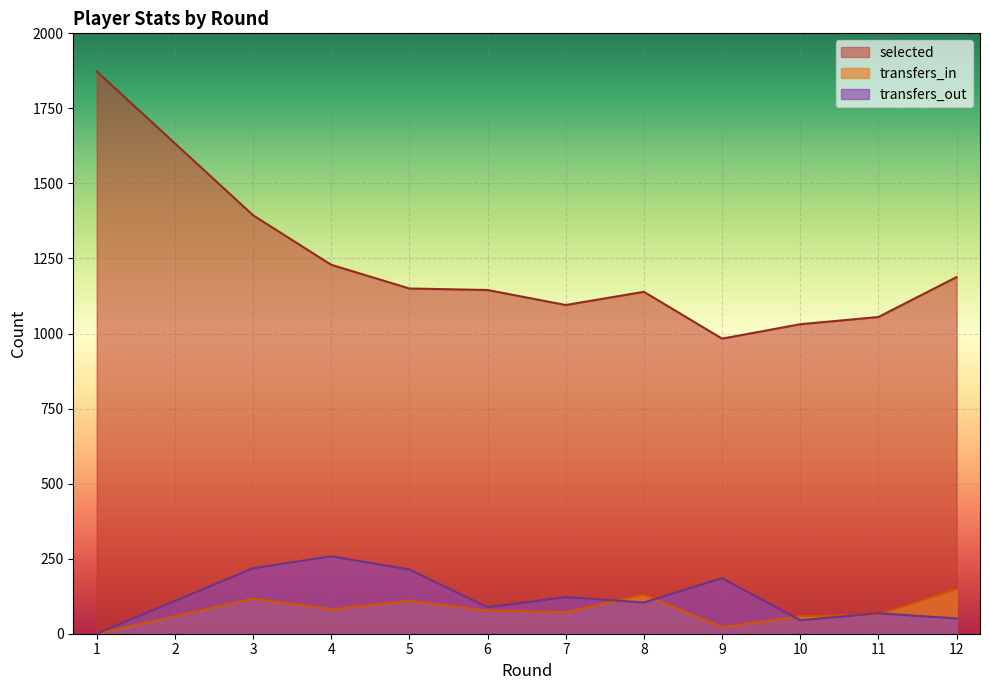

What is the difference between the maximum and minimum values in the selected series?

890